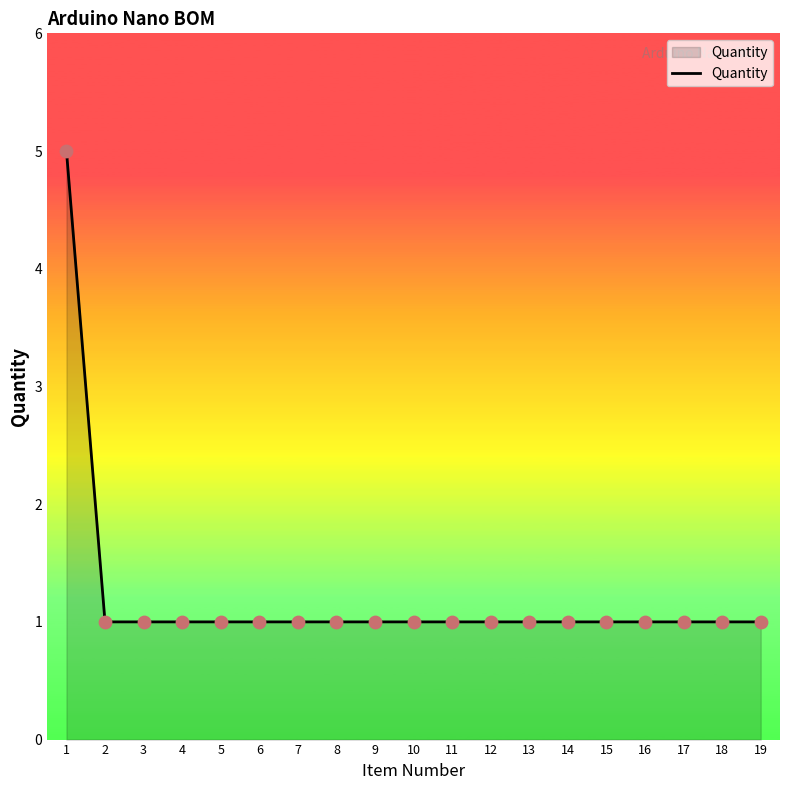

What is the ratio of the value at 14 to the value at 16?

1.0